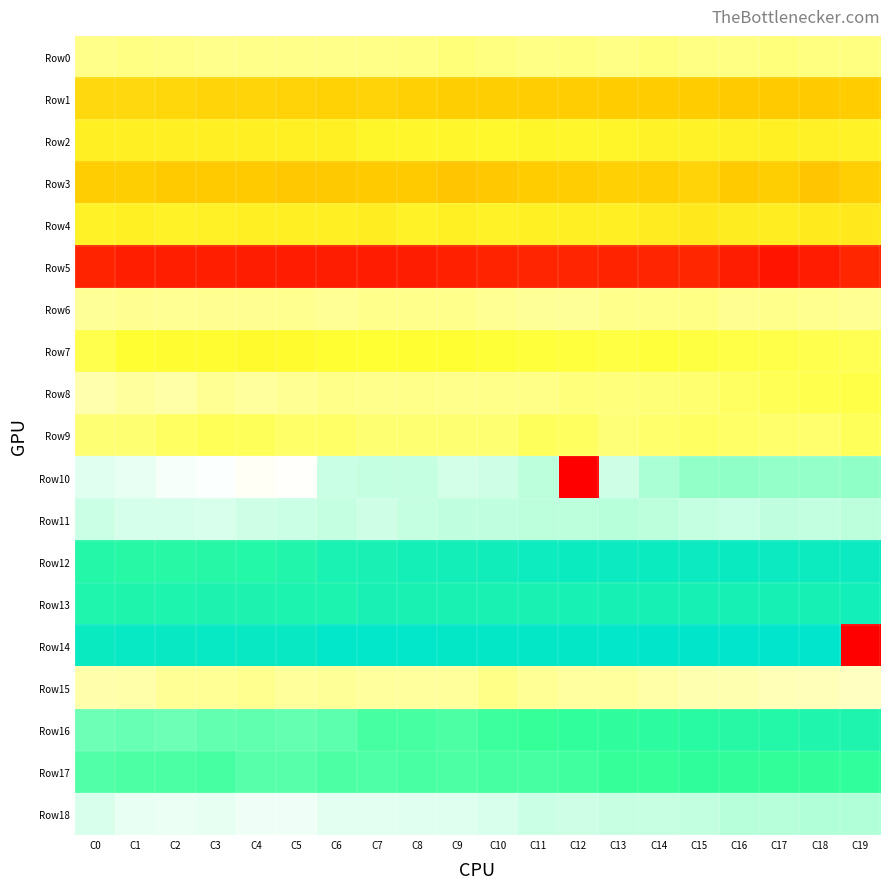

At which category is the sum across all series the highest?

C18